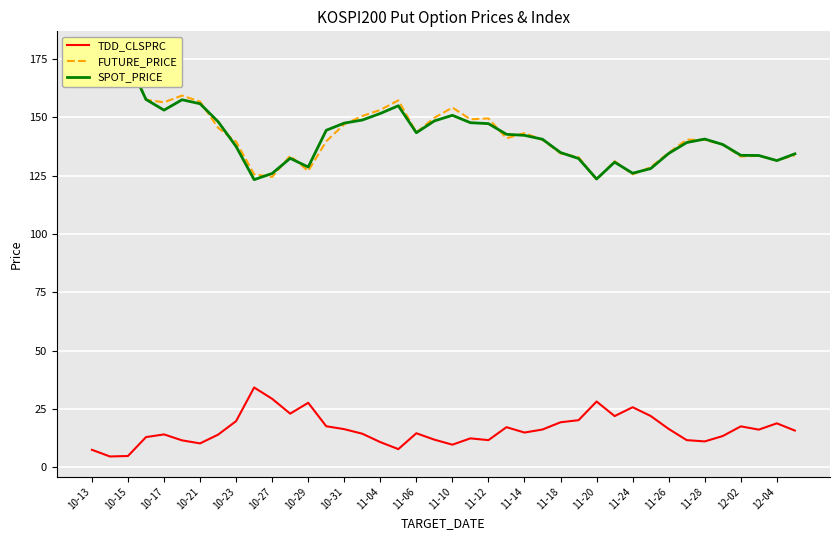

Is it true that TDD_CLSPRC equals 18.9 at 12-04?

True